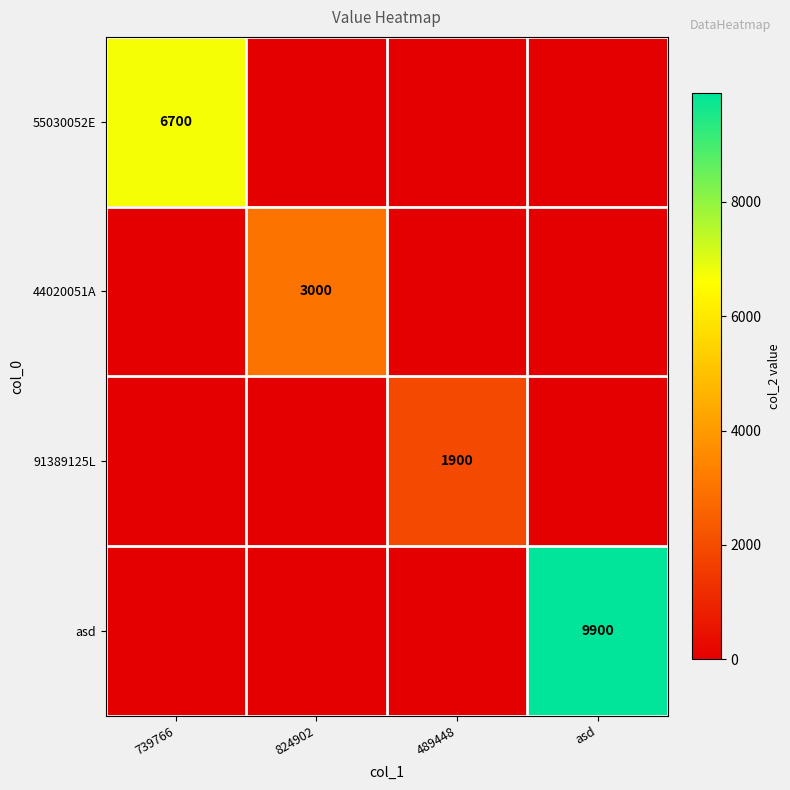

Which label corresponds to the largest value in the chart?

asd